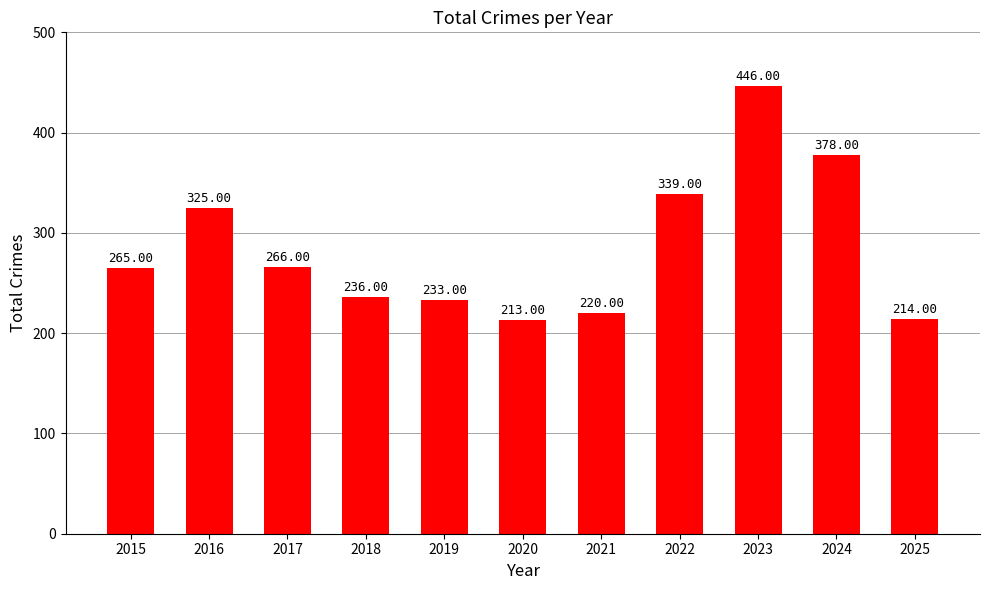

Reading left to right, extract all data points from this chart.

265	325	266	236	233	213	220	339	446	378	214